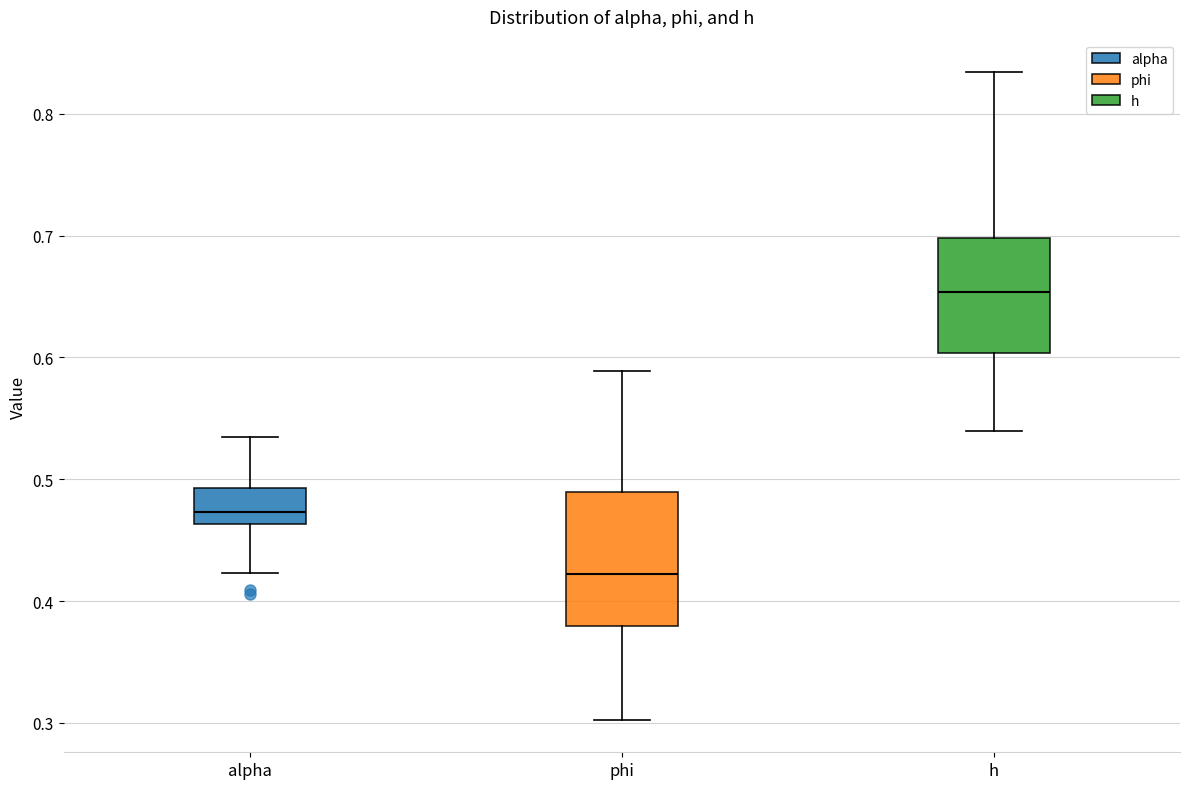

Which box is the tallest, from its lower edge to its upper edge?

phi